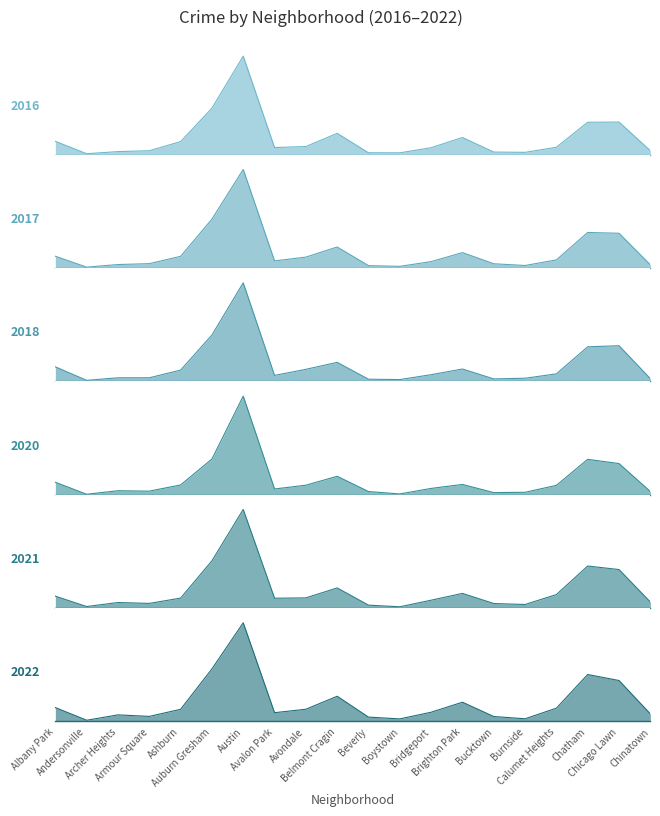

What is the difference between the maximum and minimum values in the 2021 series?

1674